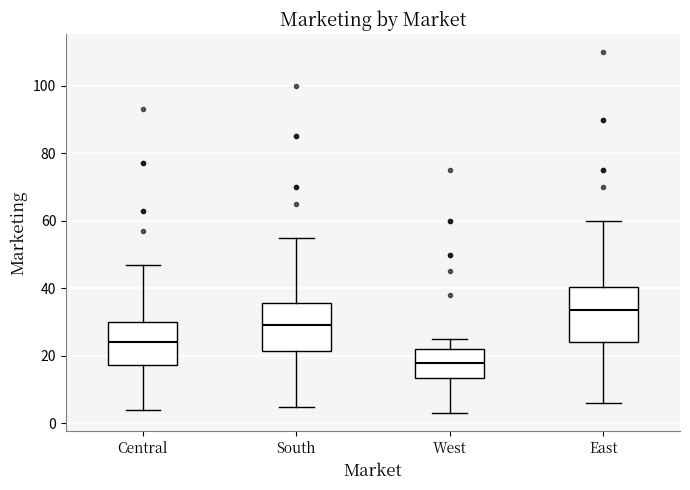

Comparing the boxes themselves (not the whiskers), which one is the tallest?

East